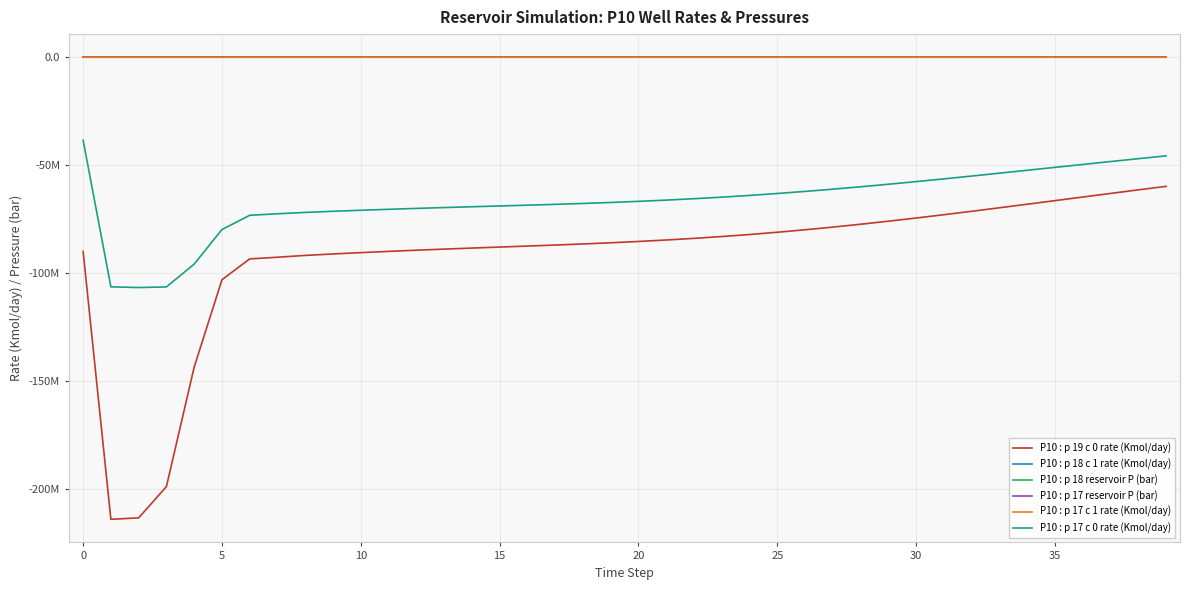

Is this an area chart (filled region under the line)?

No